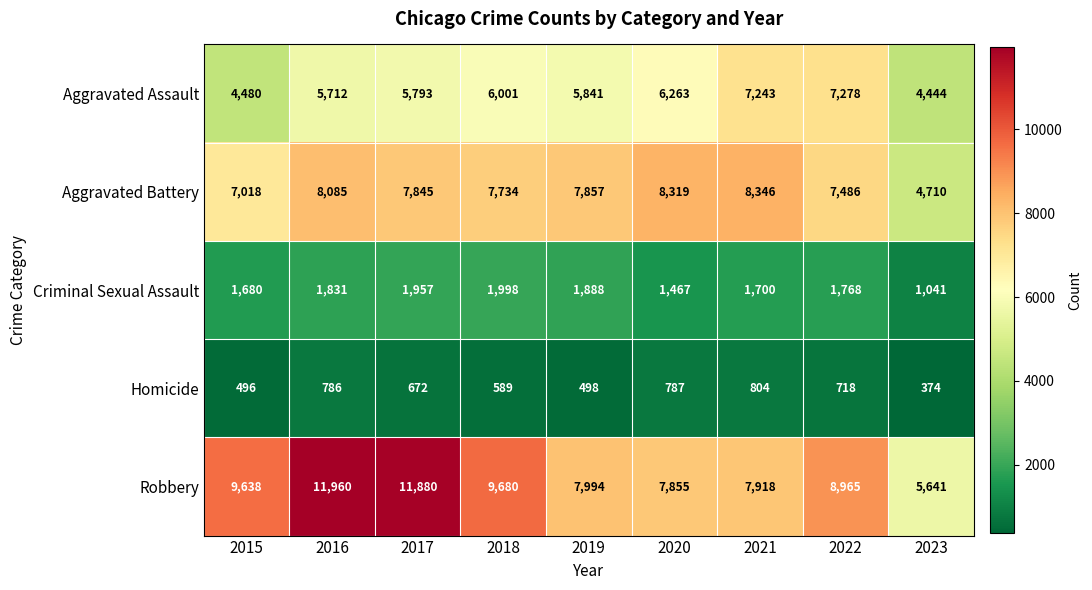

What is the minimum value shown in the chart?

374